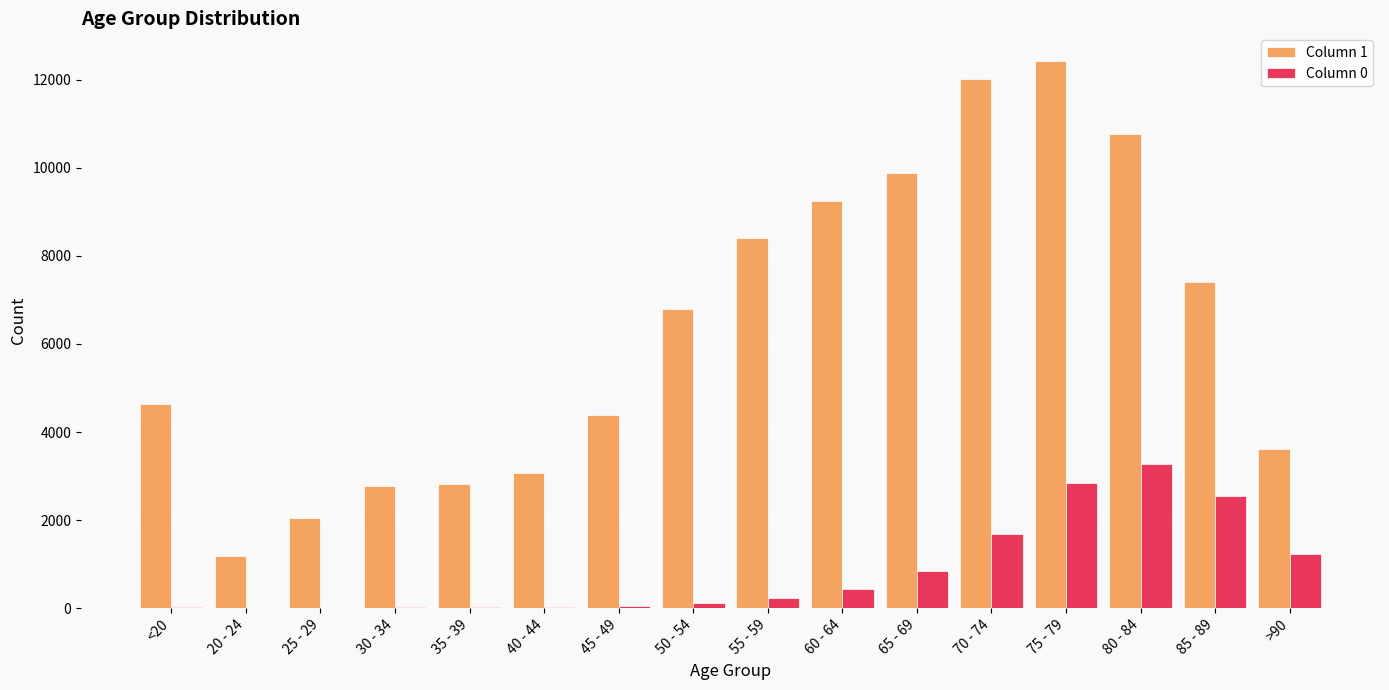

What is the average value of the Column 1 series?

6343